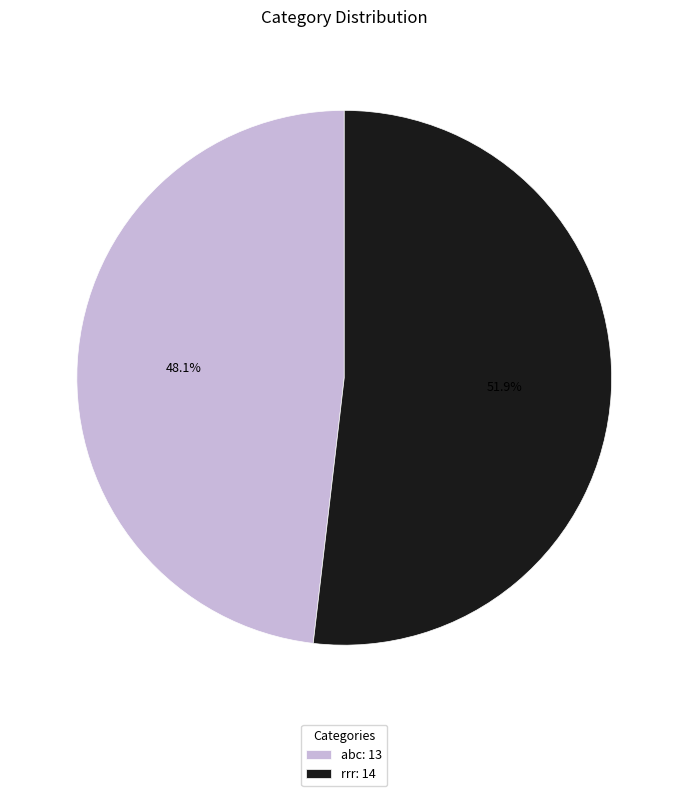

Which slice is the largest?

rrr